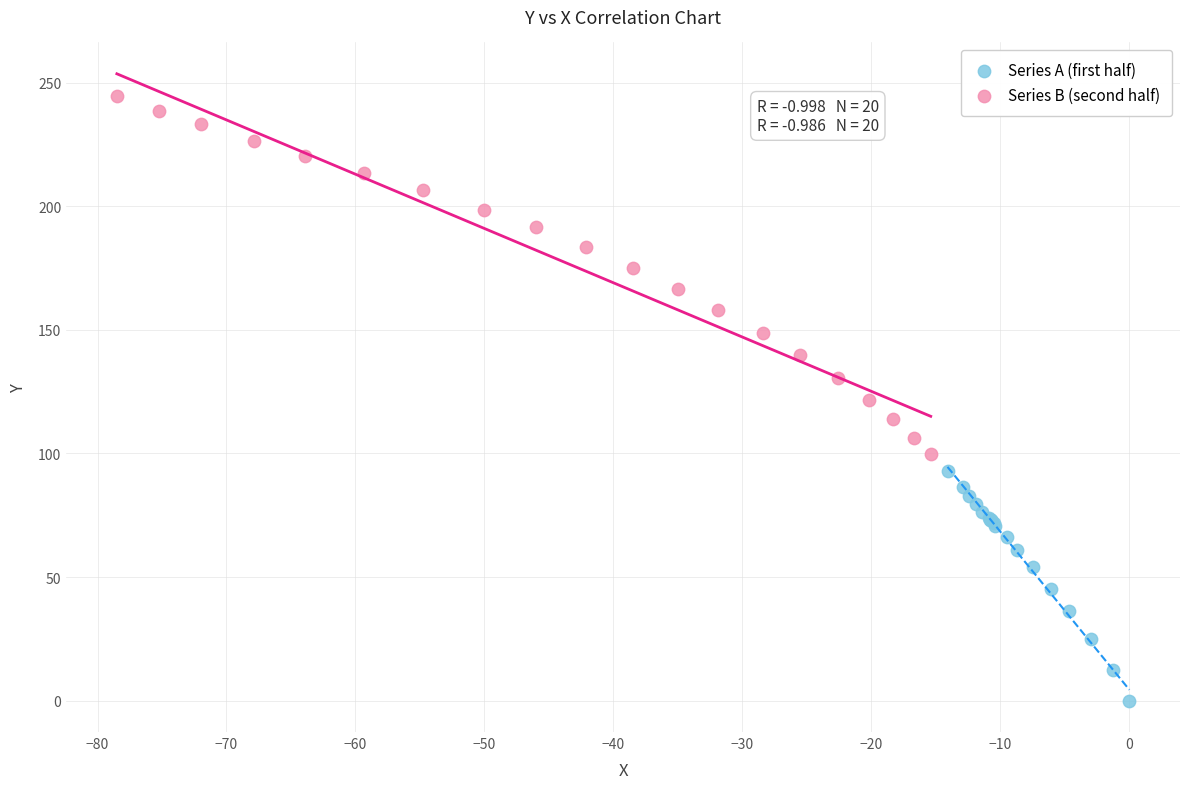

Which series reaches the maximum Y coordinate?

Series B (second half)